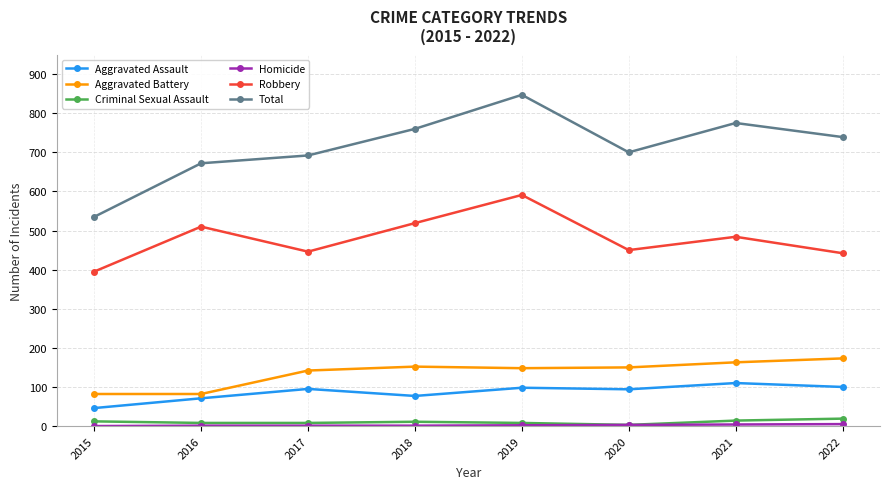

True or false: Aggravated Assault and Robbery cross at least once.

False